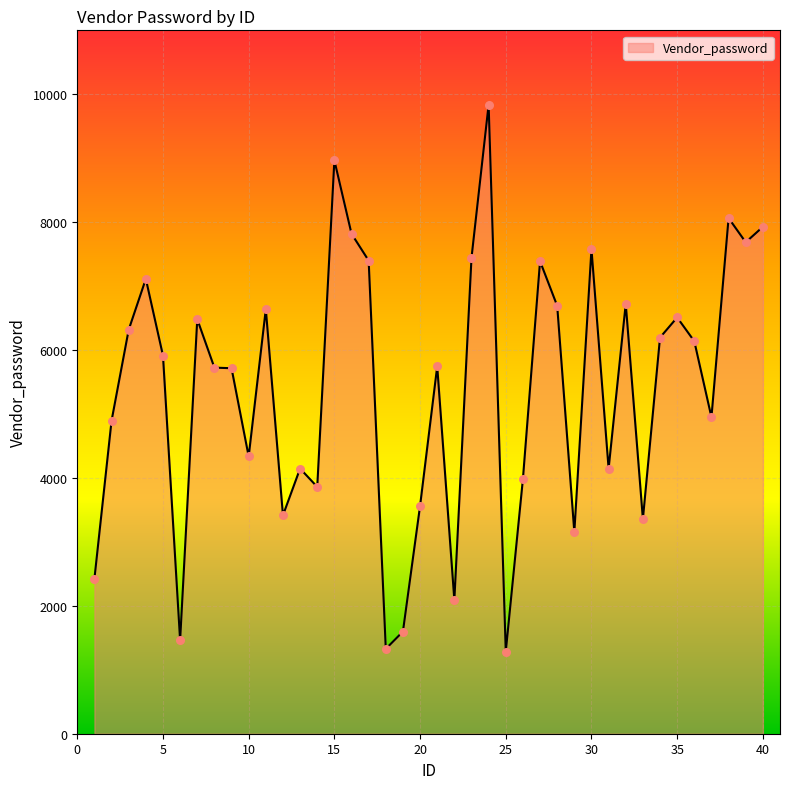

What is the smallest value displayed?

1284